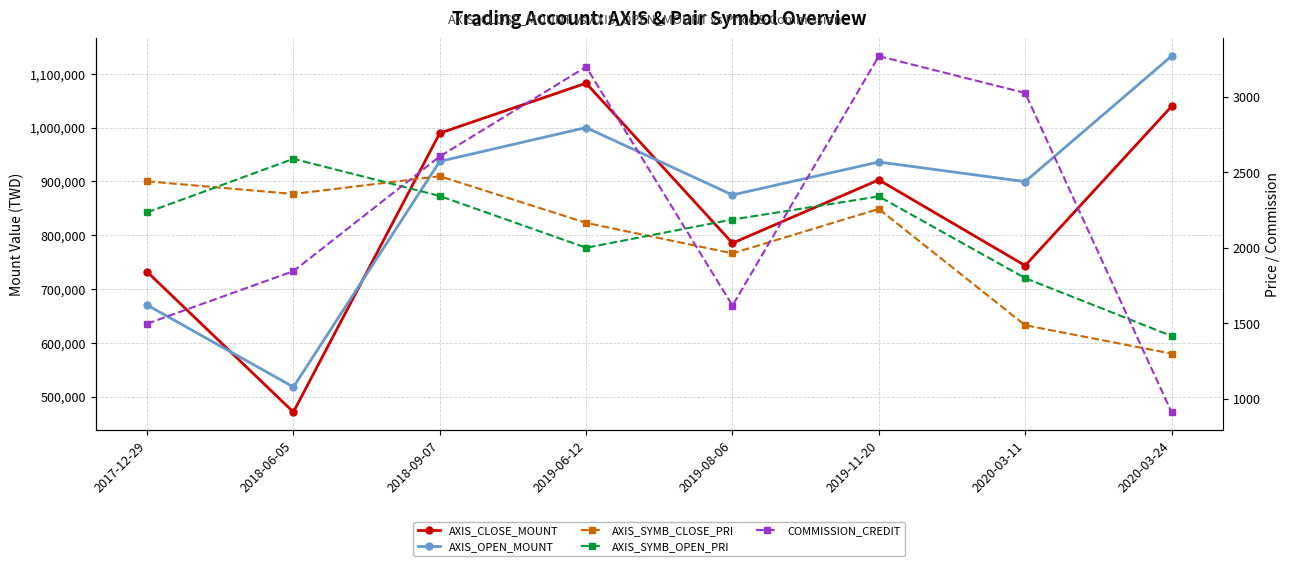

At which category does the chart reach its peak across all series?

2020-03-24